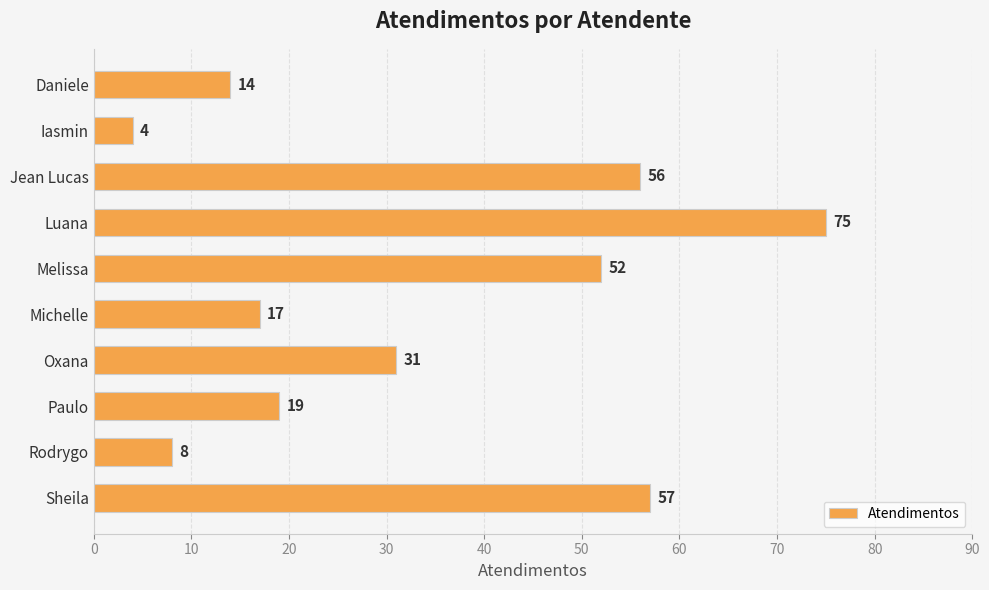

List the labels in order of value, largest first.

Luana, Sheila, Jean Lucas, Melissa, Oxana, Paulo, Michelle, Daniele, Rodrygo, Iasmin